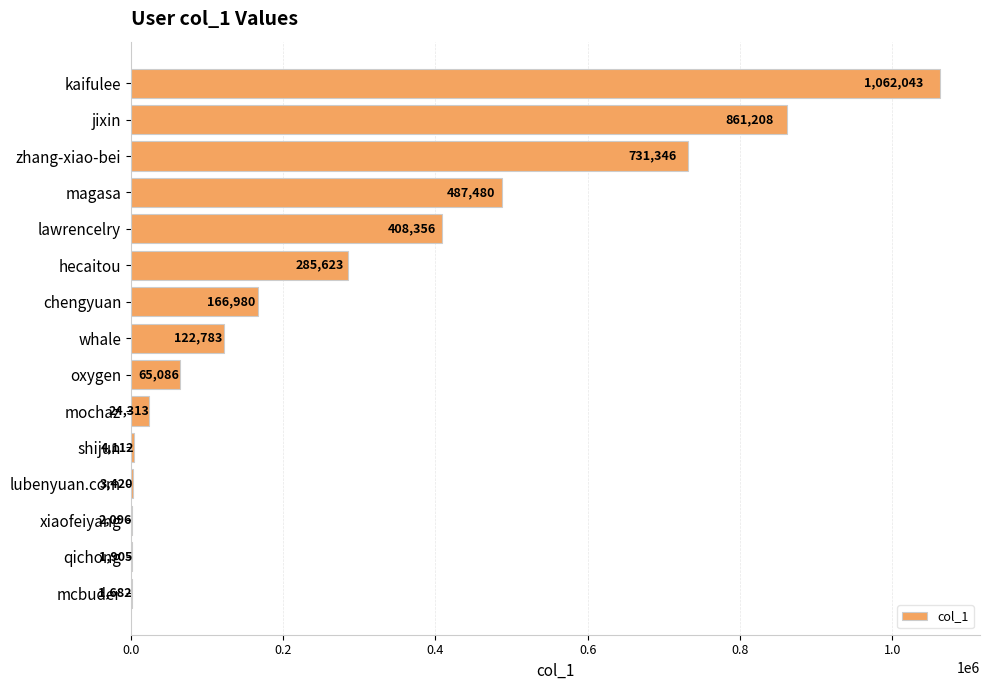

What is the sum of the values at mochaz and zhang-xiao-bei?

755659